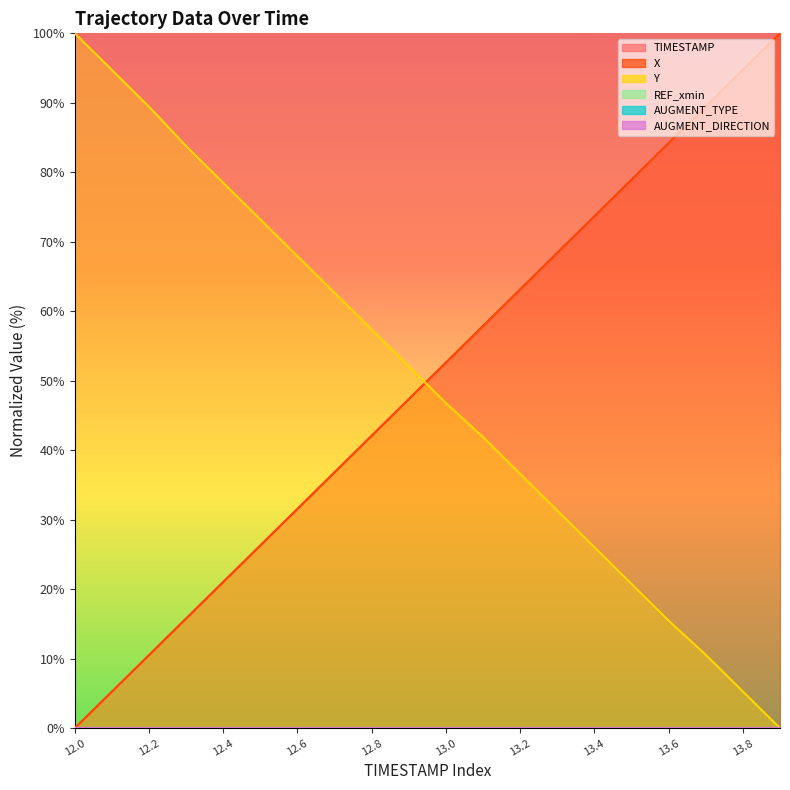

What position from the left is 13.4?

15